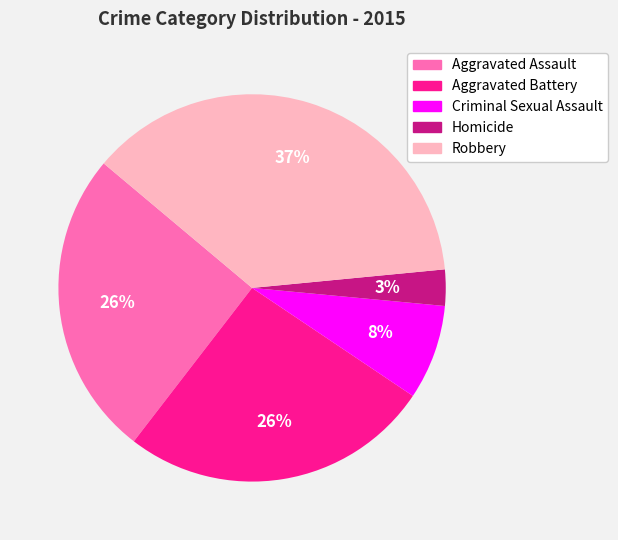

Between Robbery and Aggravated Battery, which is larger?

Robbery